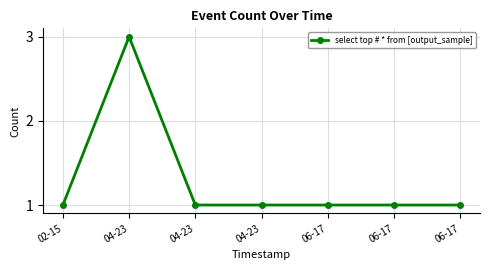

True or false: the data has more than 2 interior local peaks.

False